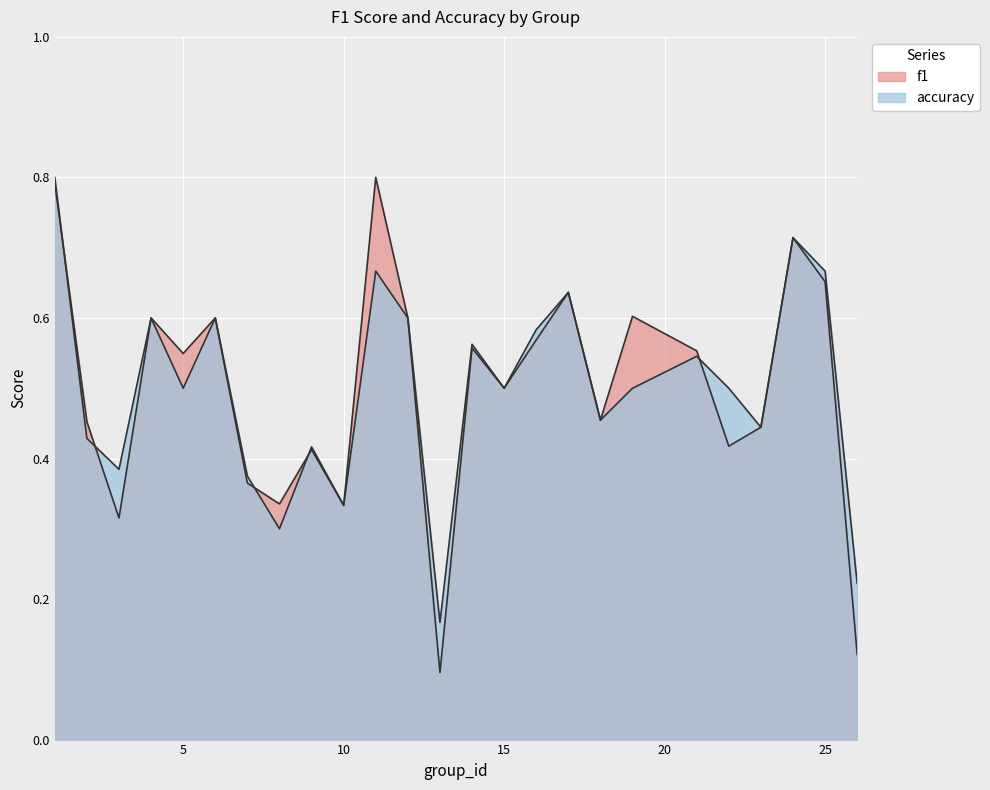

The accuracy series shows 1.0 at 6. True or false?

False